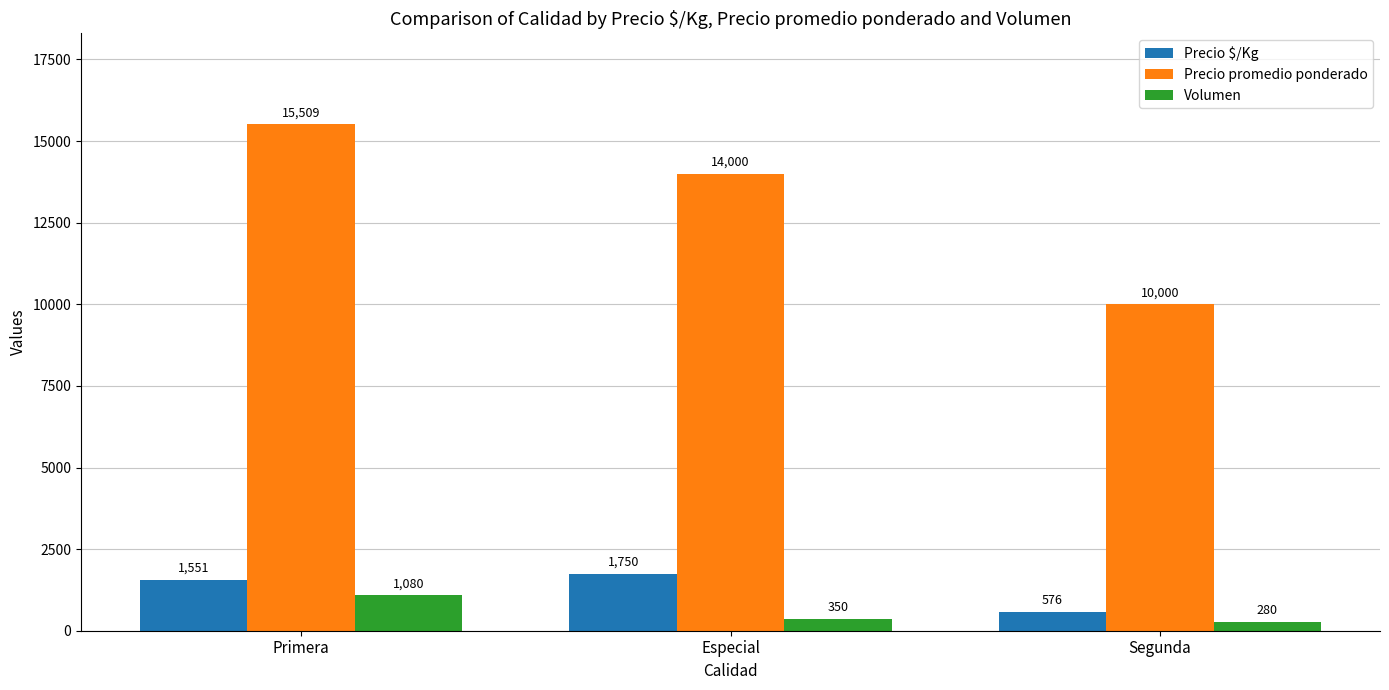

The Precio promedio ponderado series shows 14000 at Especial. True or false?

True